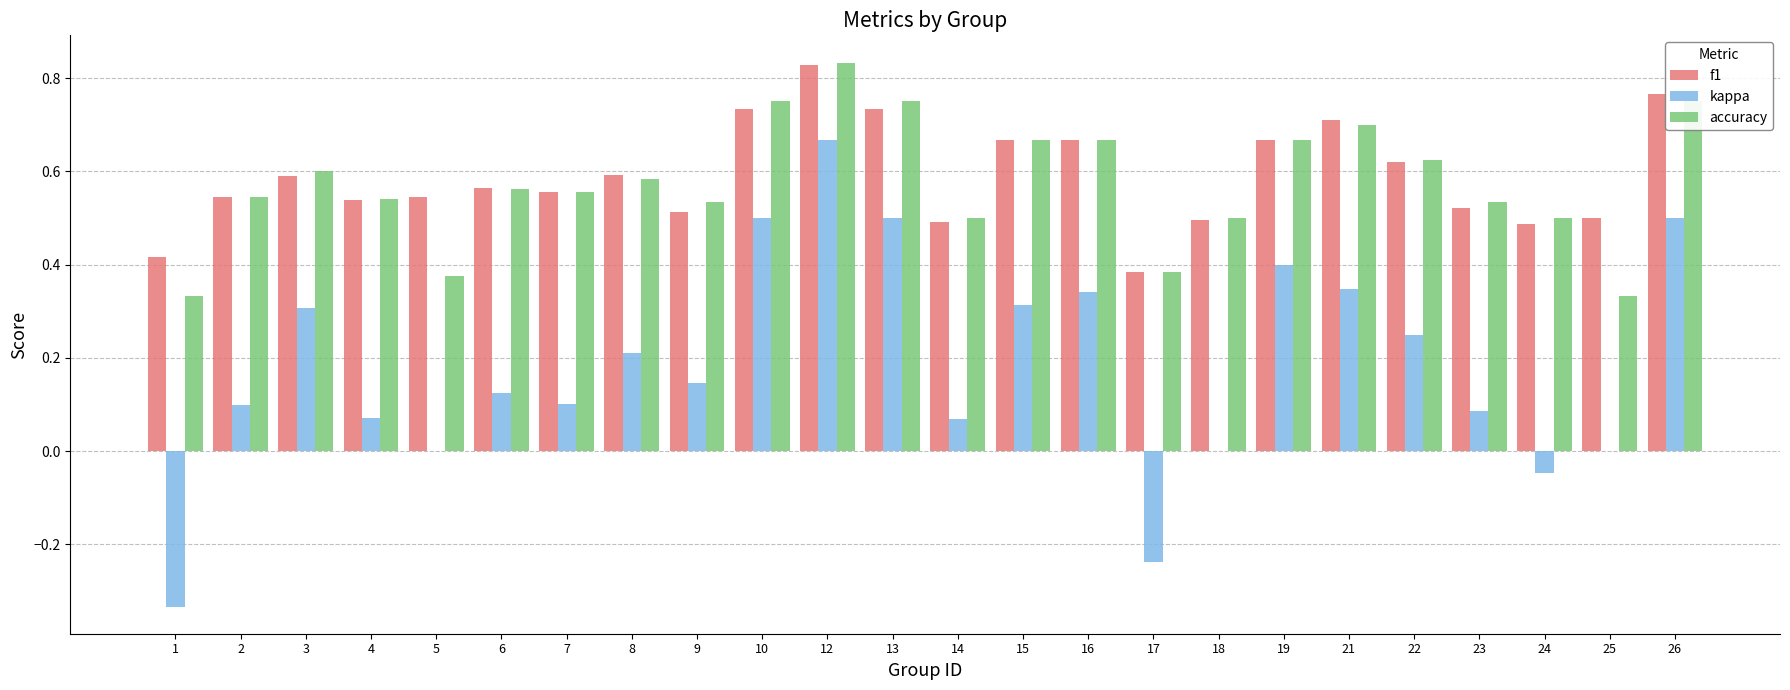

What is the sum of the f1 values at 21 and 16?

1.4